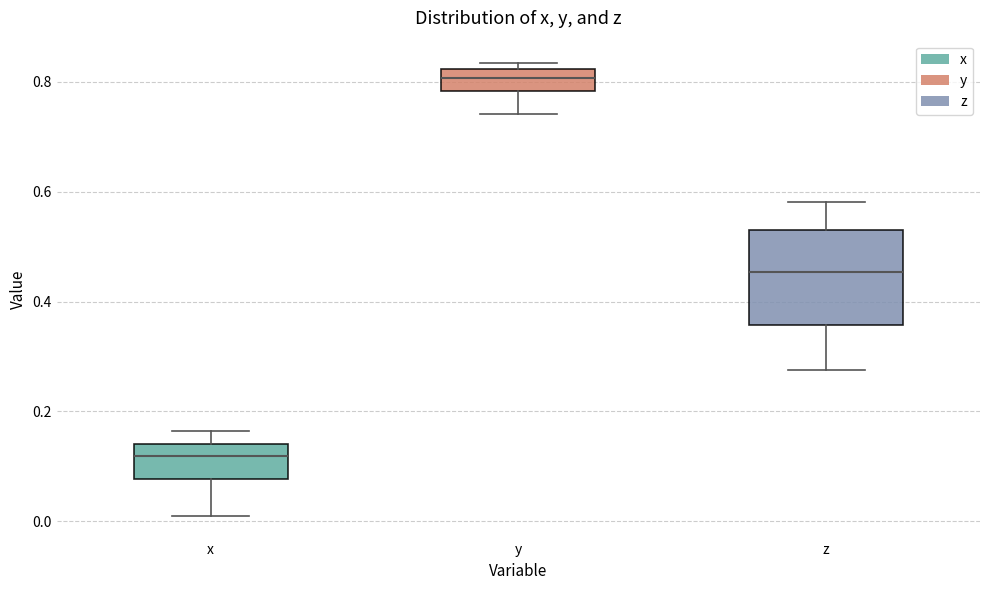

Where does the median line of the box for y sit on the y-axis? The values are not printed on the chart, so give them approximately, as read against the axis.

0.80